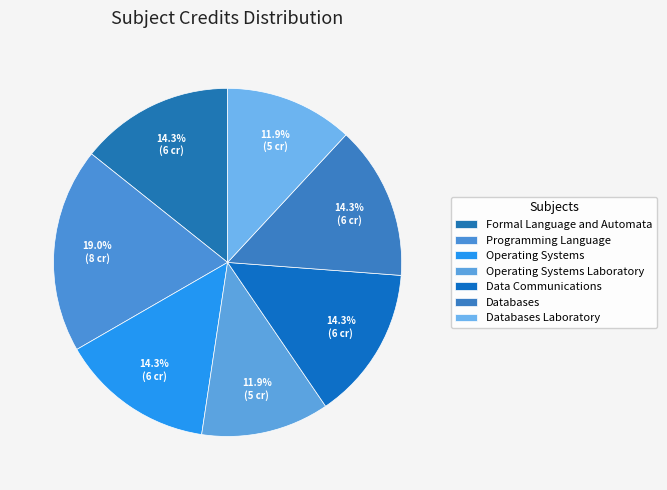

Is it true that Databases Laboratory is 12% of the pie?

True